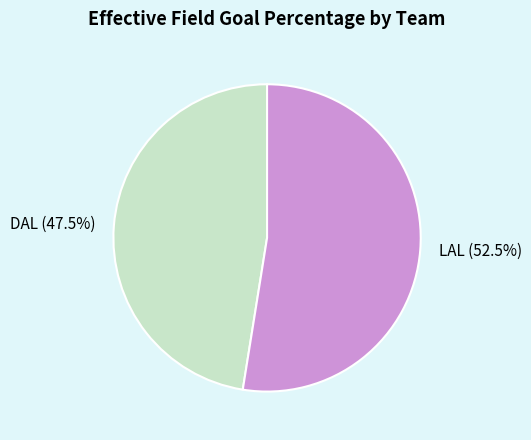

Which category accounts for the majority?

LAL